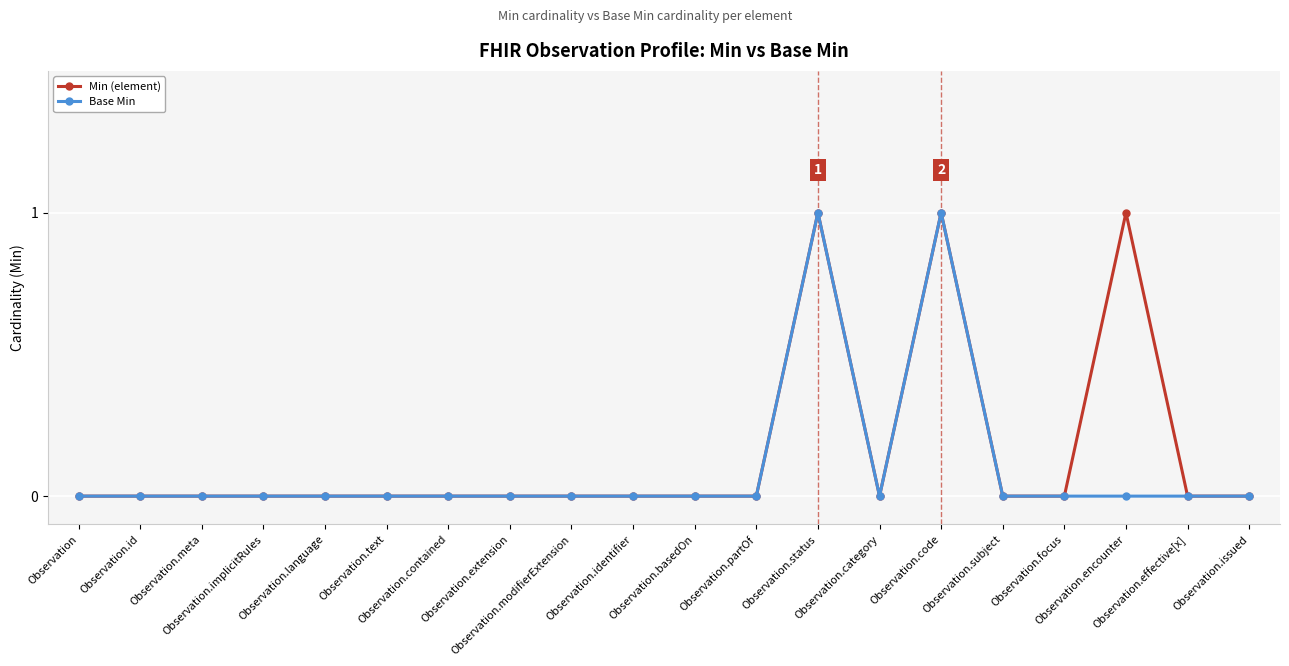

True or false: Min (element) has more than 0 points higher than both neighbors.

True